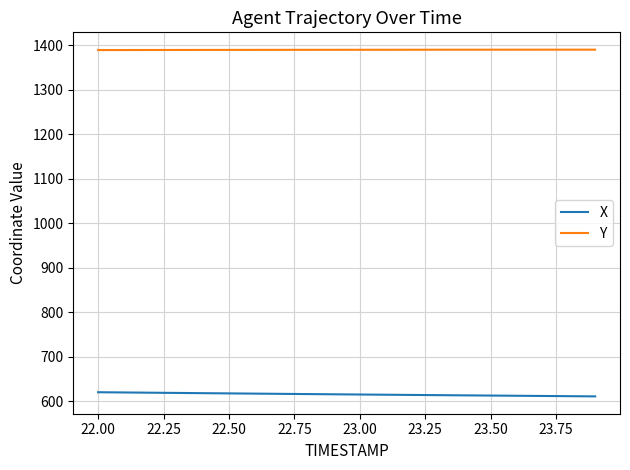

What is the lowest value of the X series?

610.6